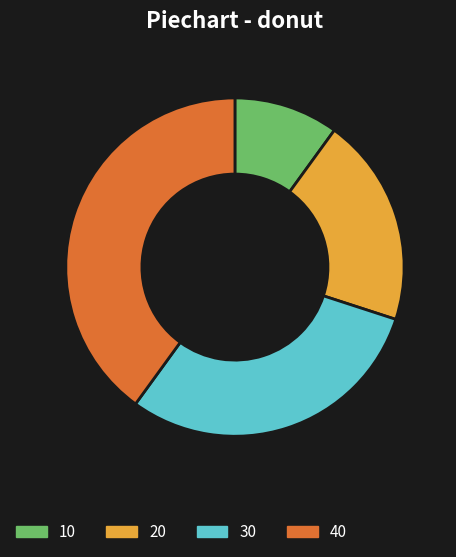

Which slice is the largest?

40